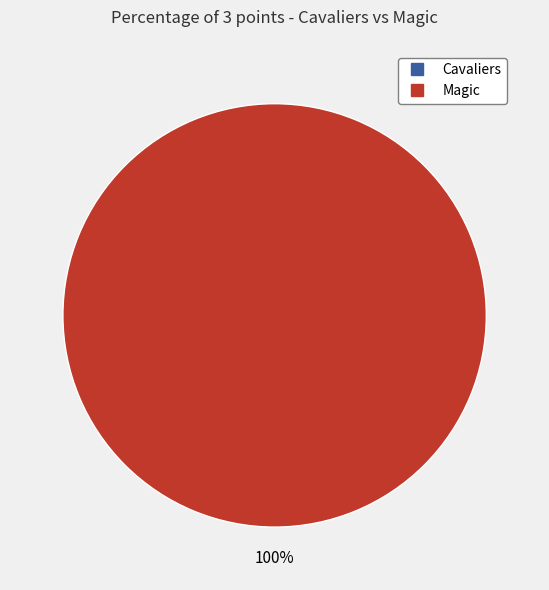

Is it true that Magic is 100% of the pie?

True